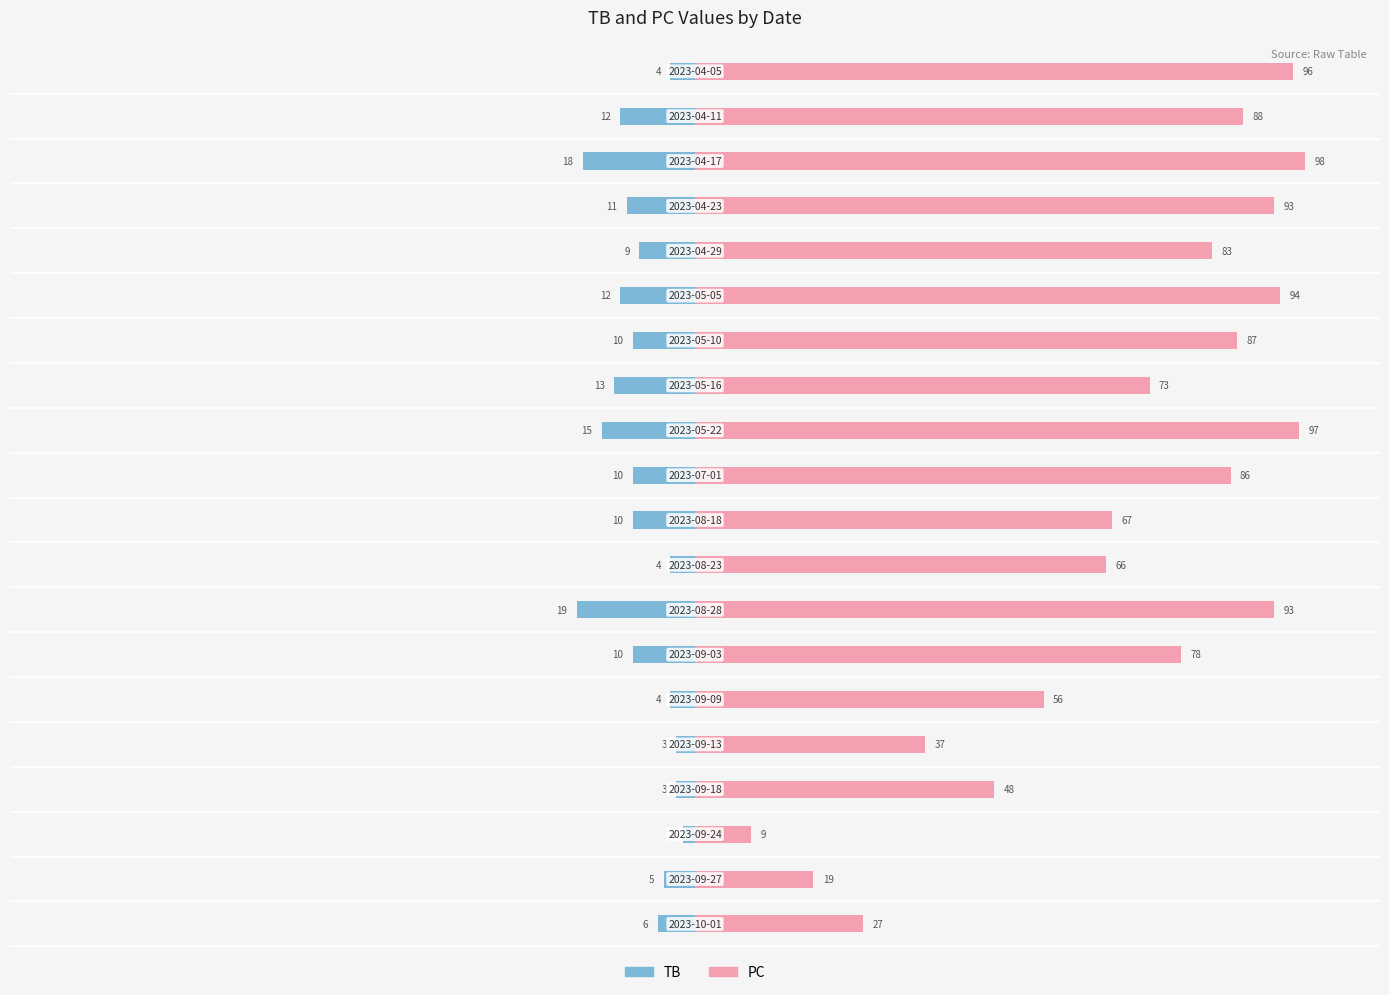

At how many categories does at least one series exceed 37?

16